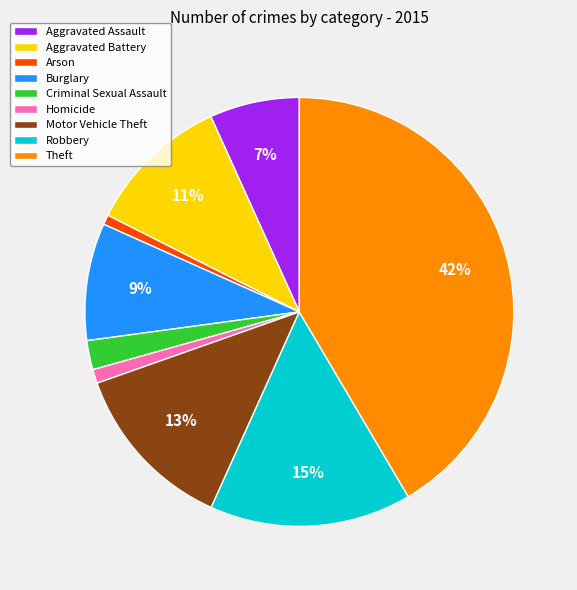

Between Burglary and Aggravated Assault, which is larger?

Burglary